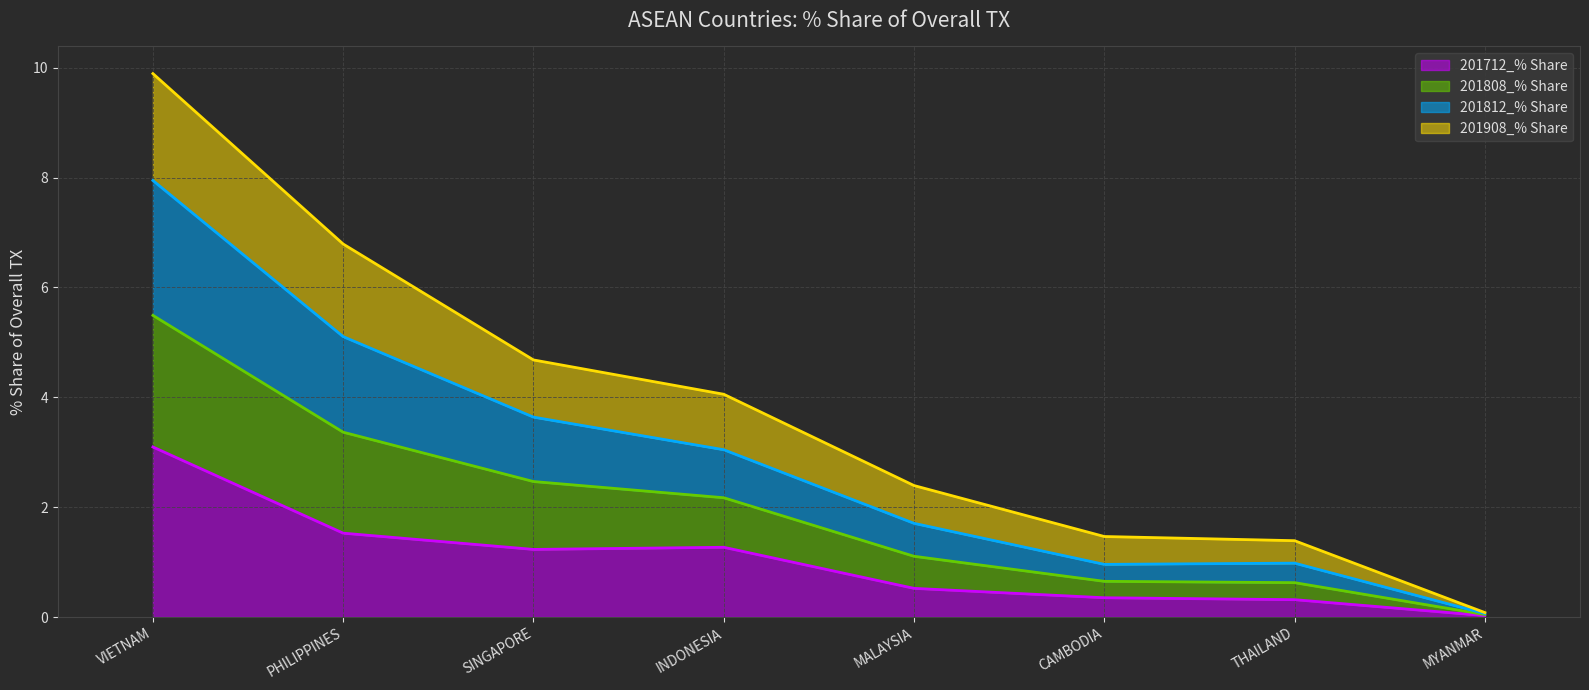

True or false: 201712_% Share has a value of 0.4 at CAMBODIA.

True